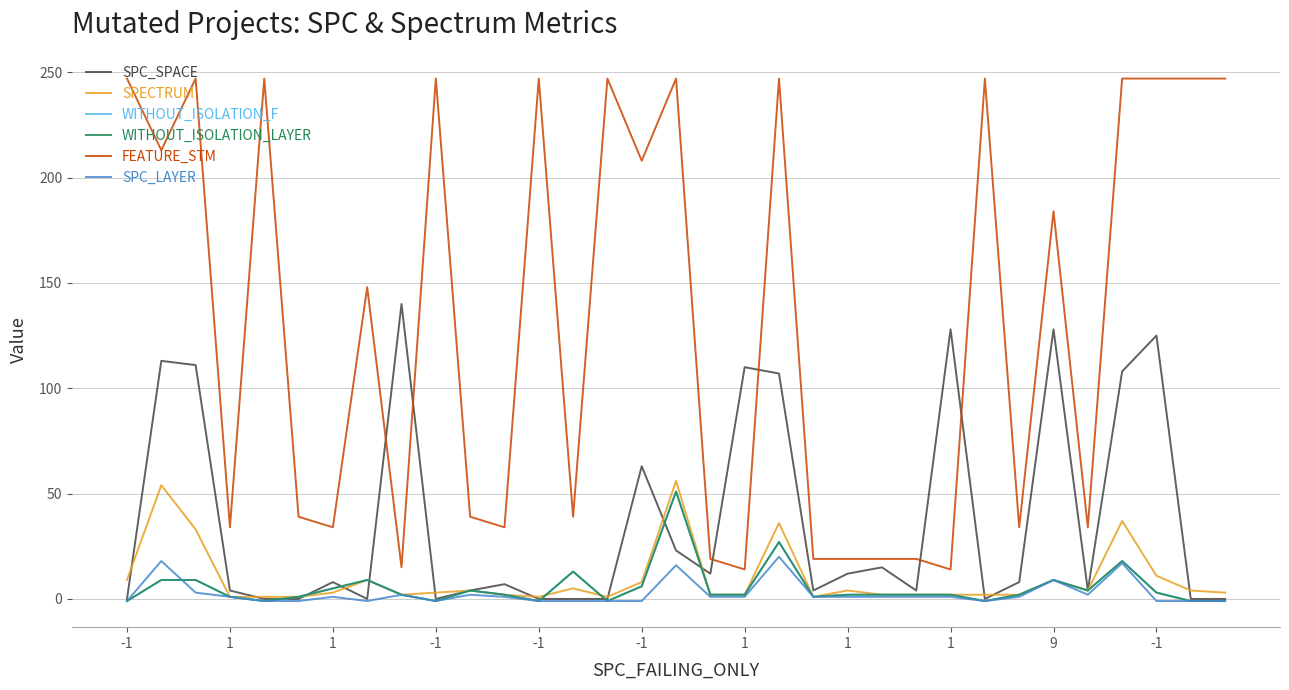

Is this an area chart (filled region under the line)?

No